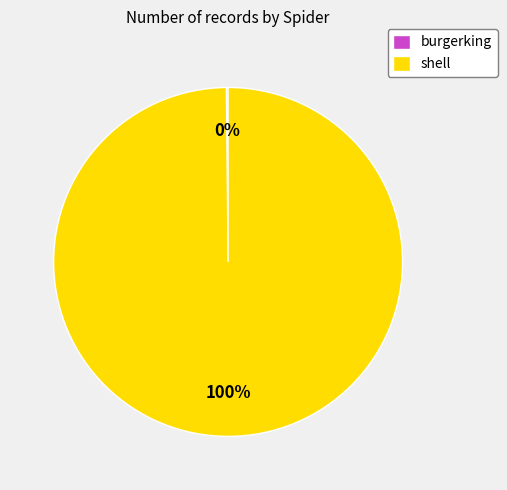

Is shell the majority of the pie?

Yes